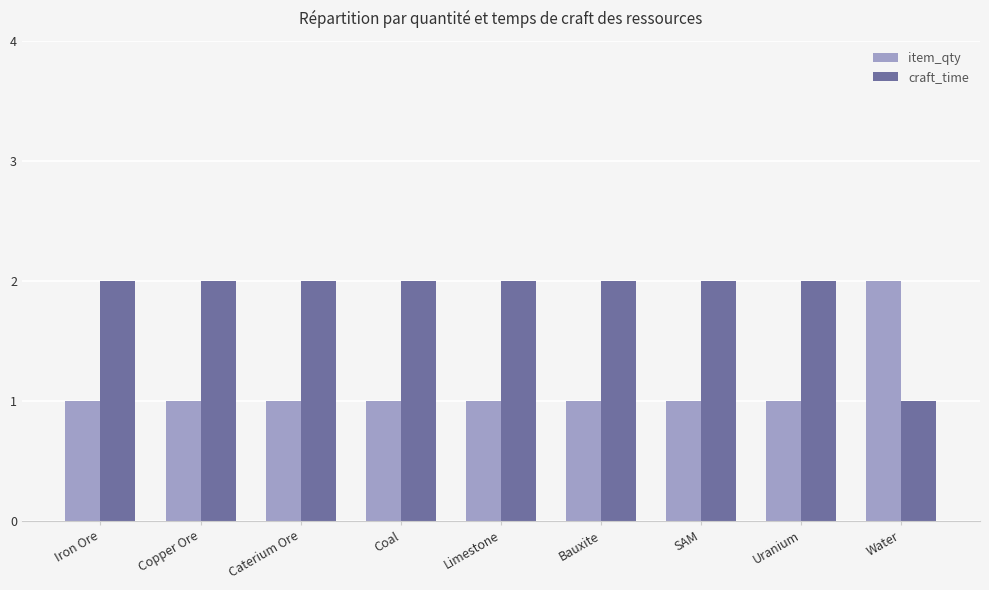

True or false: item_qty has a value of 2 at Bauxite.

False